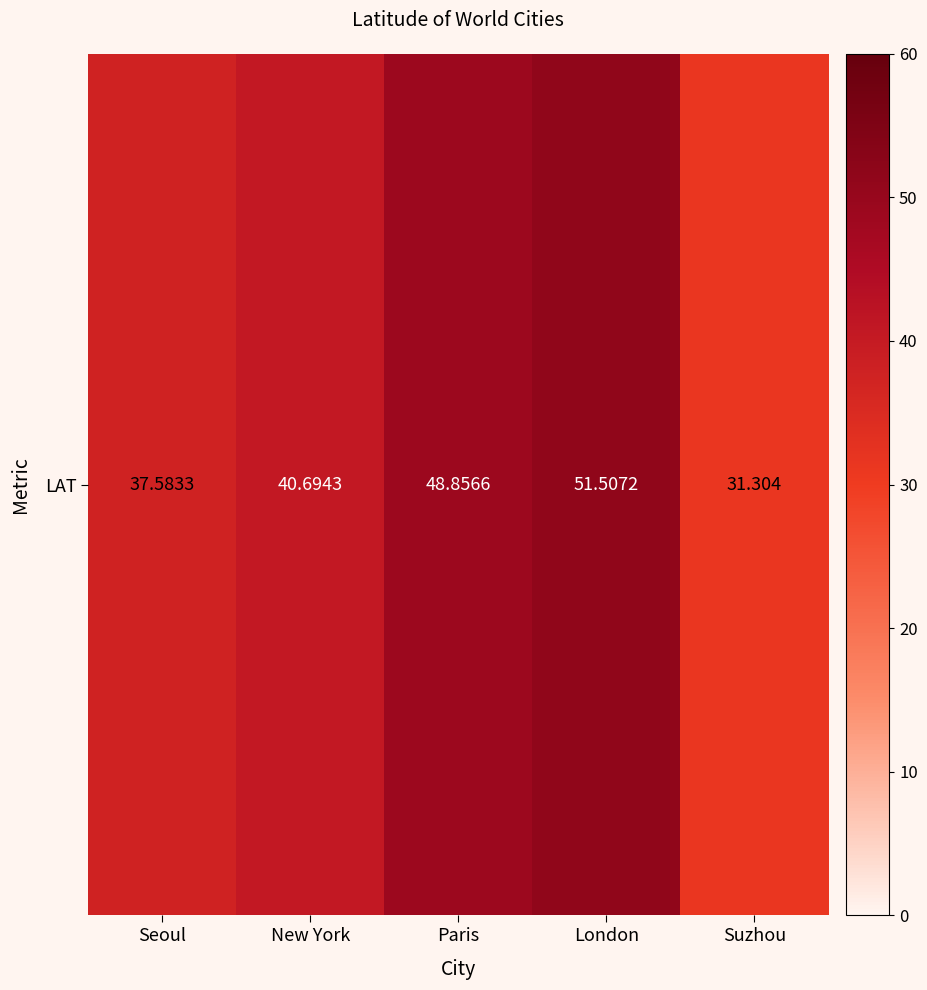

What value does the data have at Seoul?

37.6